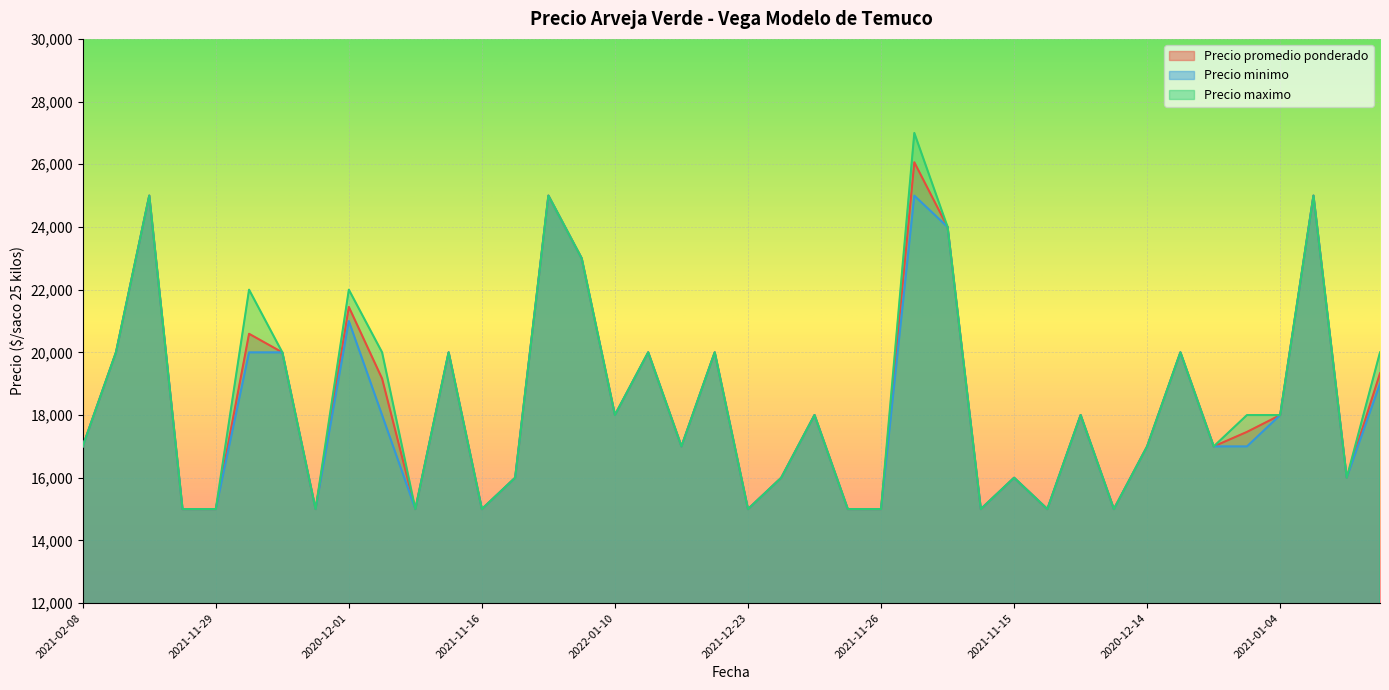

List the series in order of their peak value, lowest first.

Precio minimo, Precio promedio ponderado, Precio maximo